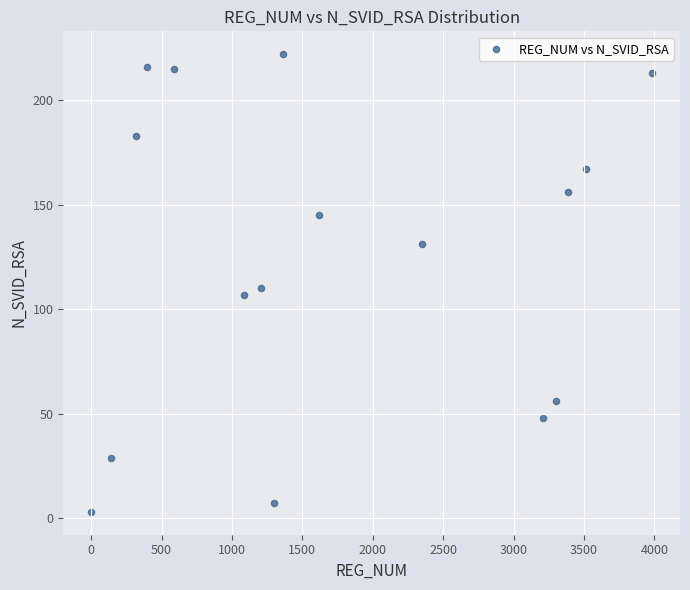

What is the range of X values (max minus min)?

3982